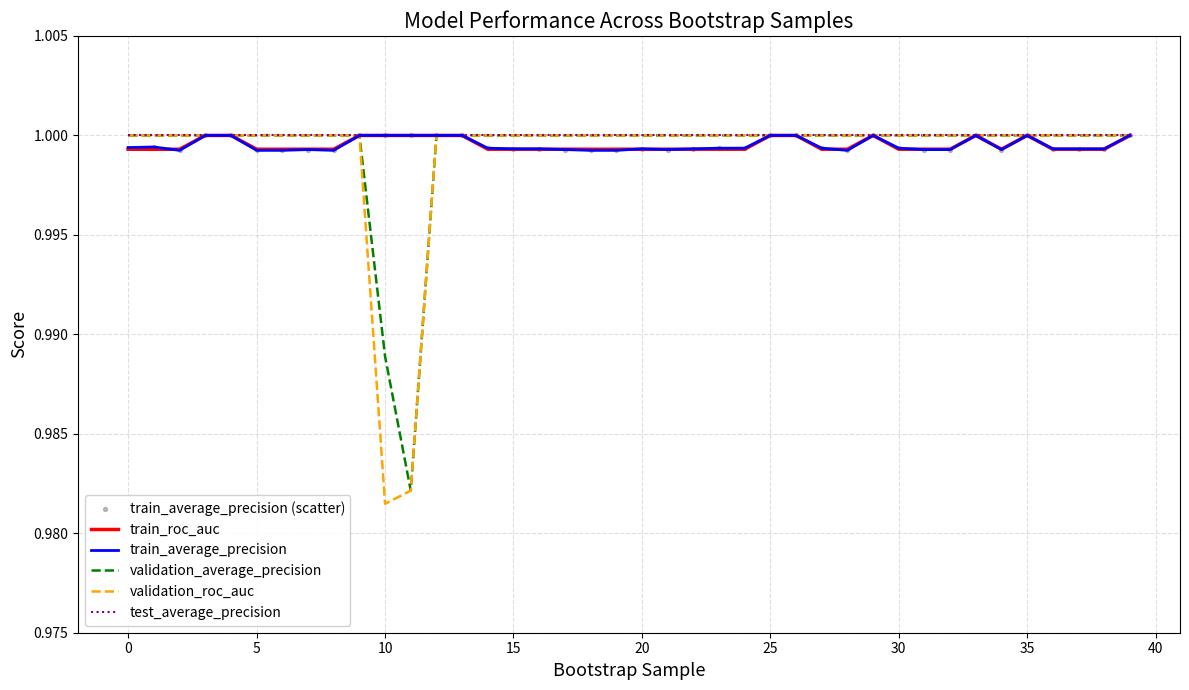

Which series has the largest range (max minus min)?

validation_roc_auc